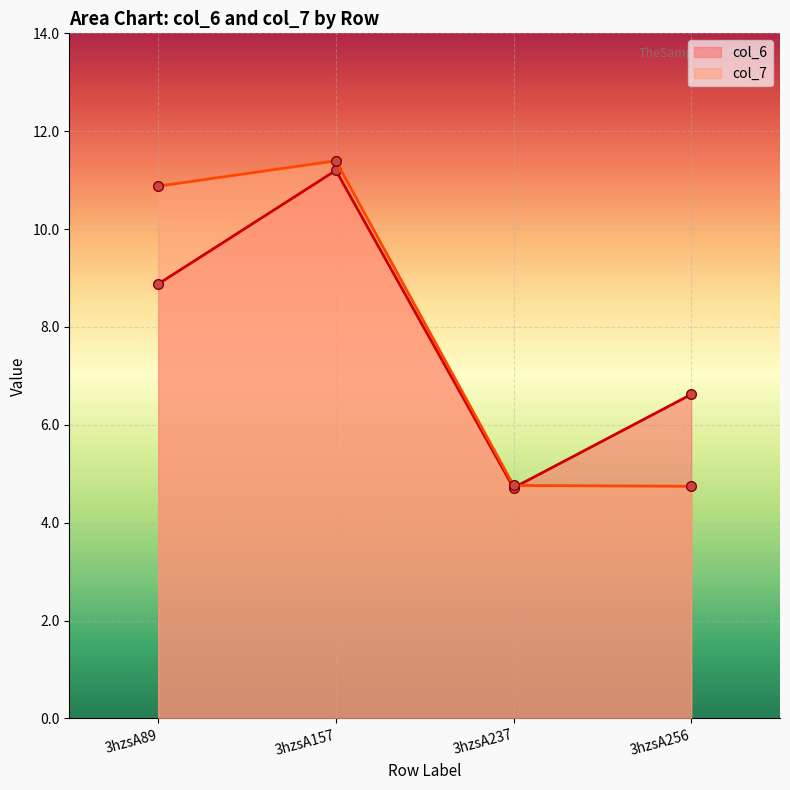

What are all the series names shown in the legend?

col_6, col_7